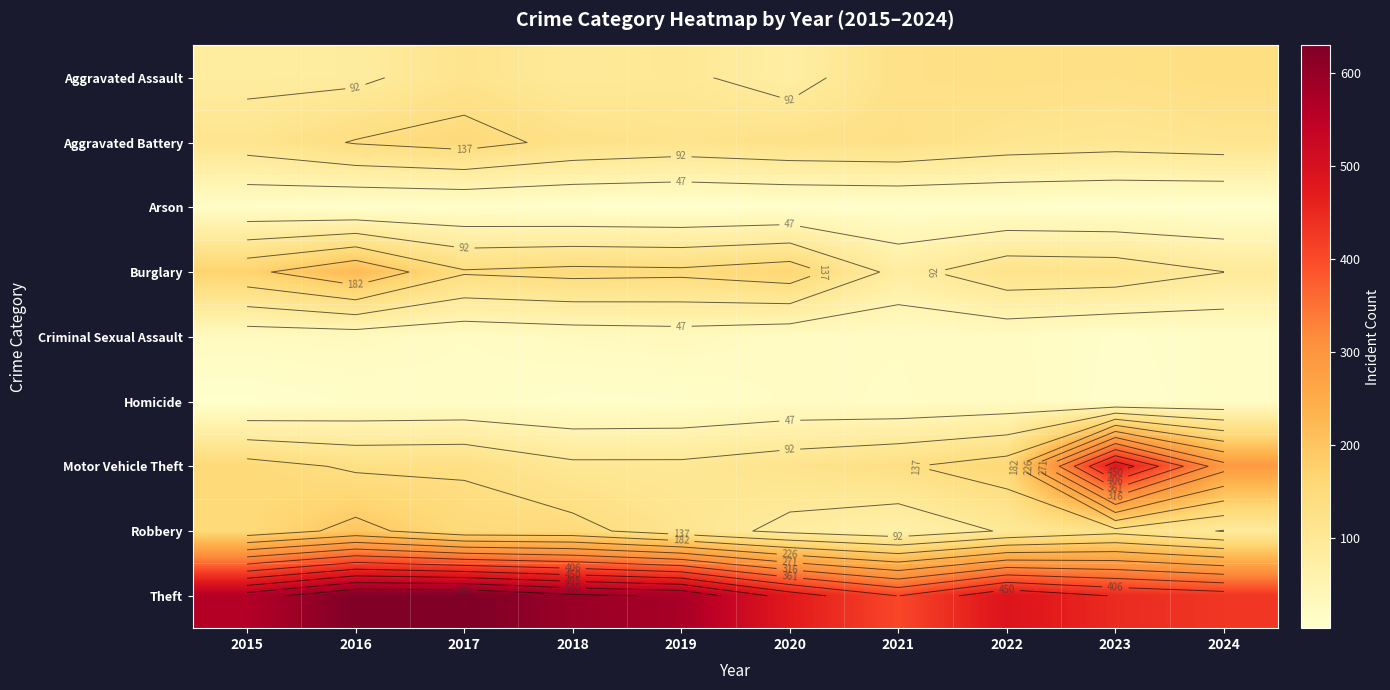

At which label does Aggravated Battery reach its minimum?

2023